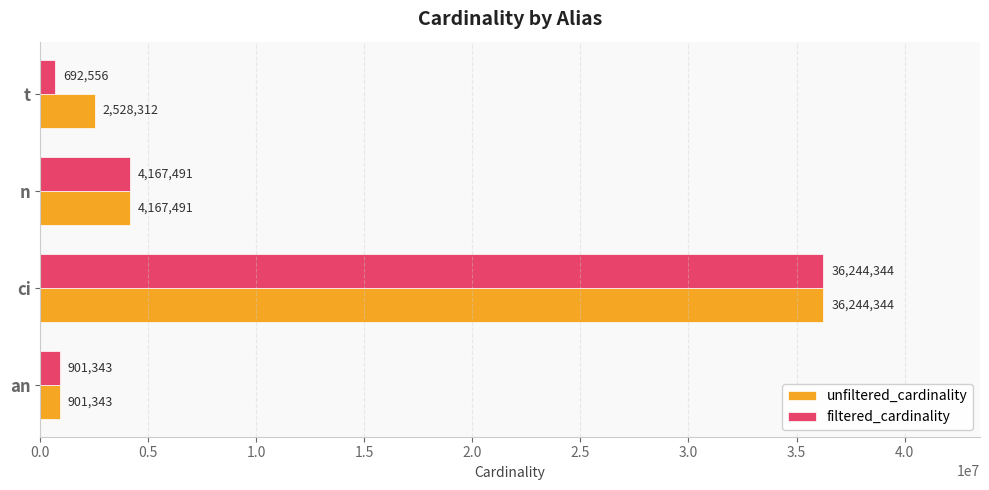

How many values in the unfiltered_cardinality series are below 4167491?

2